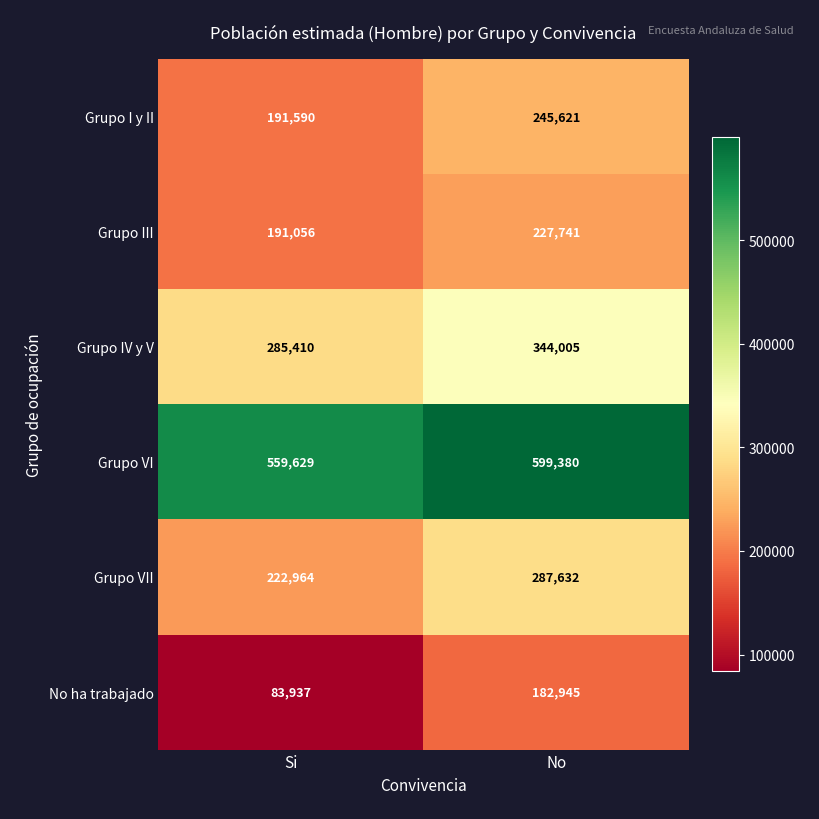

At which label is No ha trabajado closest to 133441?

Si